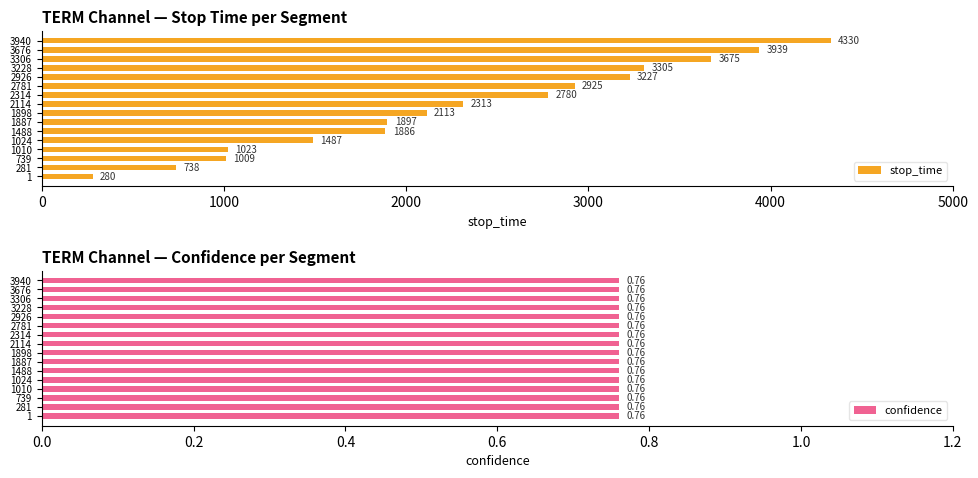

Rank the series by their maximum value, from highest to lowest.

stop_time, confidence